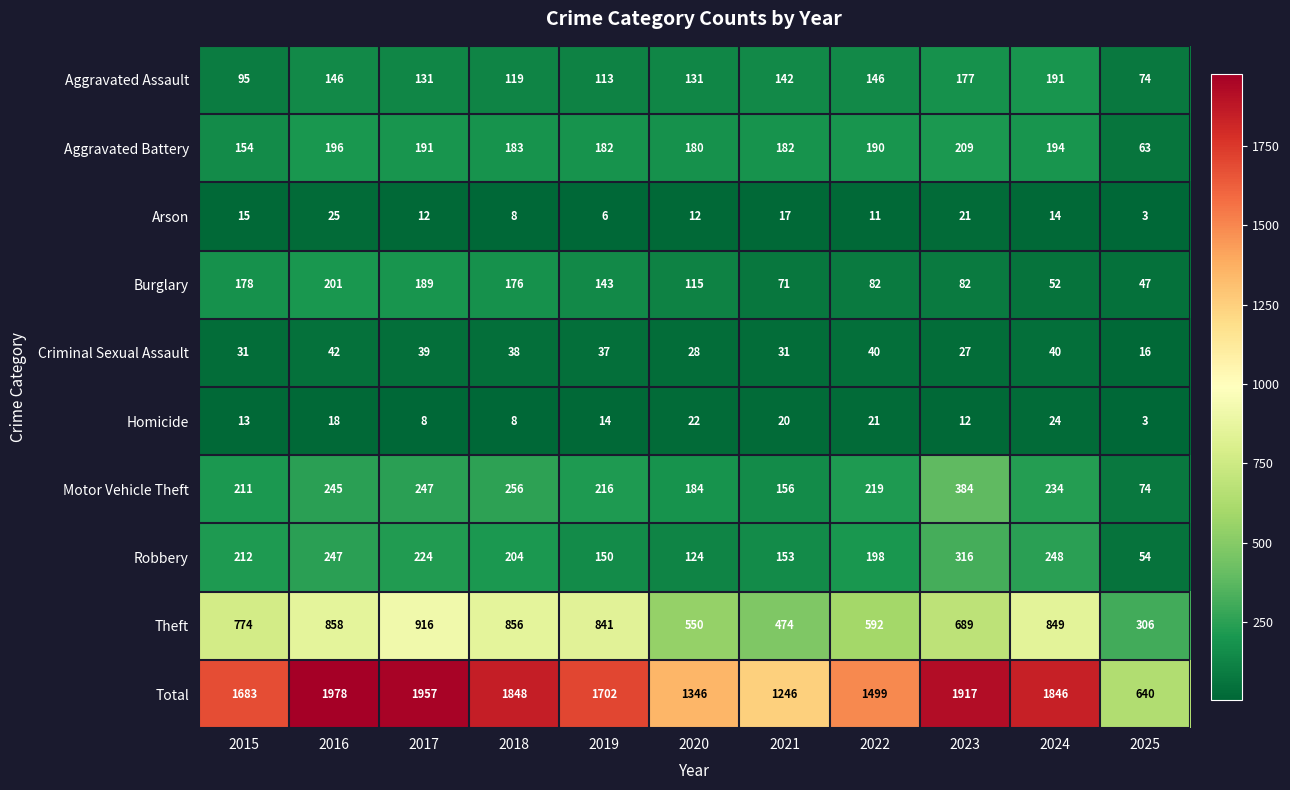

What is the sum of the Theft values at 2015 and 2022?

1366